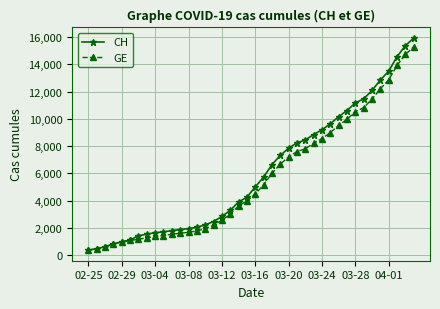

List the series in order of their overall mean, highest first.

CH, GE